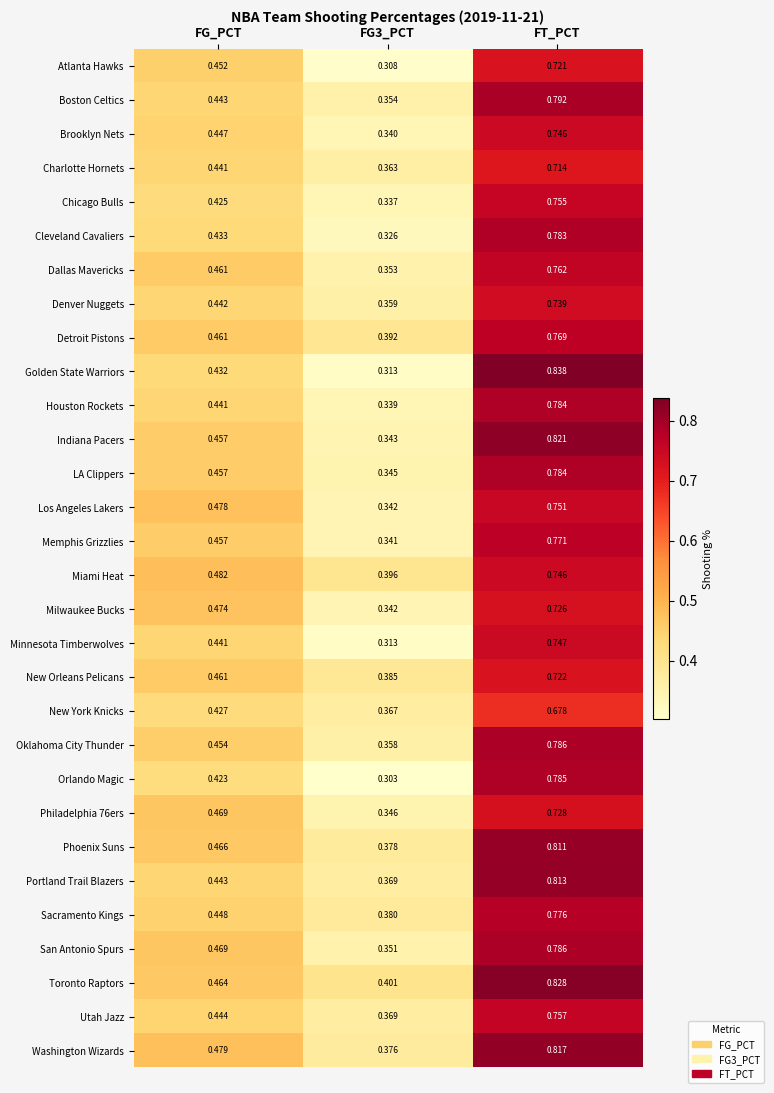

Which category has the highest value across all series?

FT_PCT